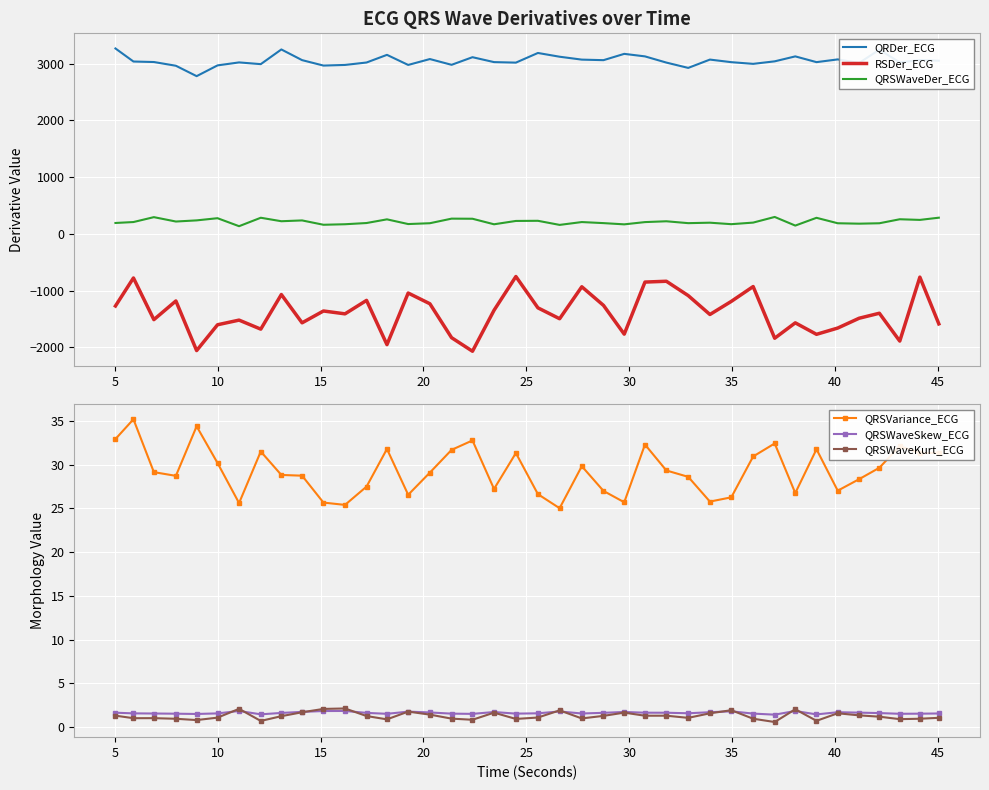

True or false: QRDer_ECG and QRSWaveDer_ECG cross at least once.

False